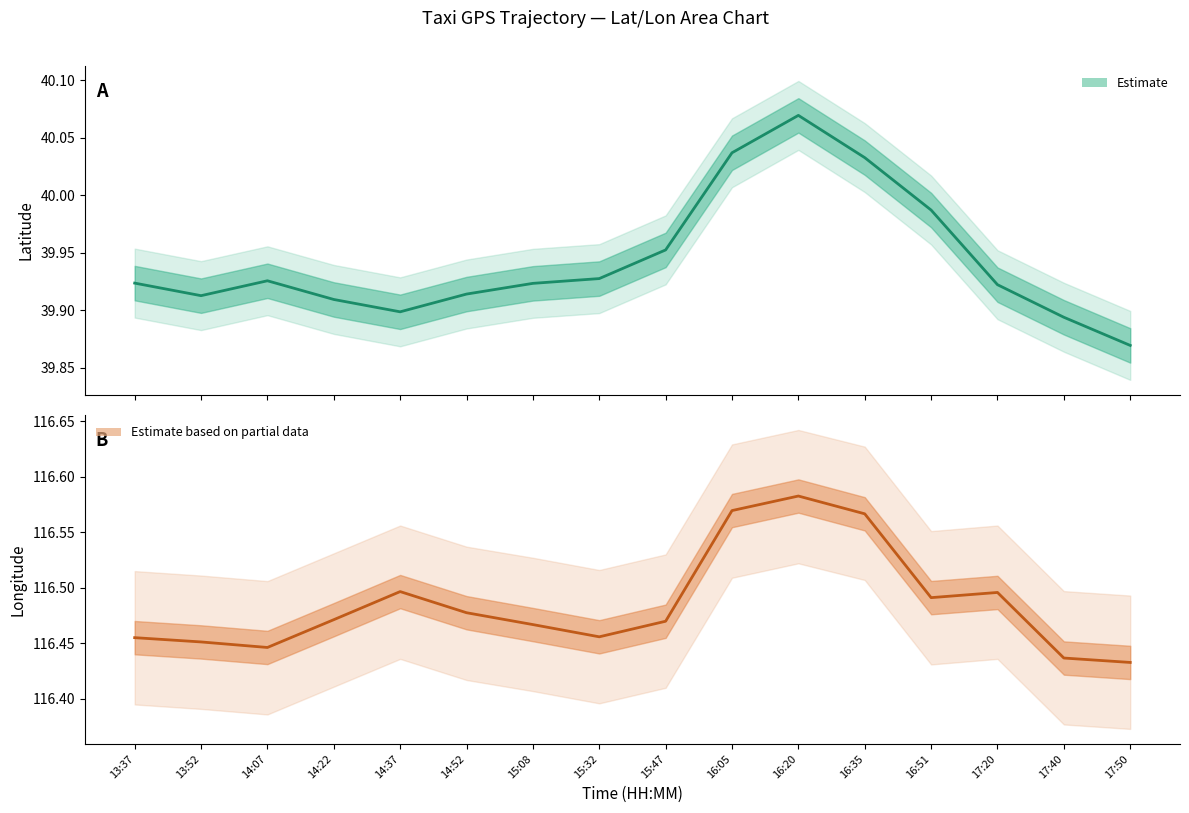

Reading left to right, extract all data points from this chart.

Estimate (lat): 13:37=39.9	13:52=39.9	14:07=39.9	14:22=39.9	14:37=39.9	14:52=39.9	15:08=39.9	15:32=39.9	15:47=40.0	16:05=40.0	16:20=40.1	16:35=40.0	16:51=40.0	17:20=39.9	17:40=39.9	17:50=39.9
Estimate (lon): 13:37=116.5	13:52=116.5	14:07=116.4	14:22=116.5	14:37=116.5	14:52=116.5	15:08=116.5	15:32=116.5	15:47=116.5	16:05=116.6	16:20=116.6	16:35=116.6	16:51=116.5	17:20=116.5	17:40=116.4	17:50=116.4